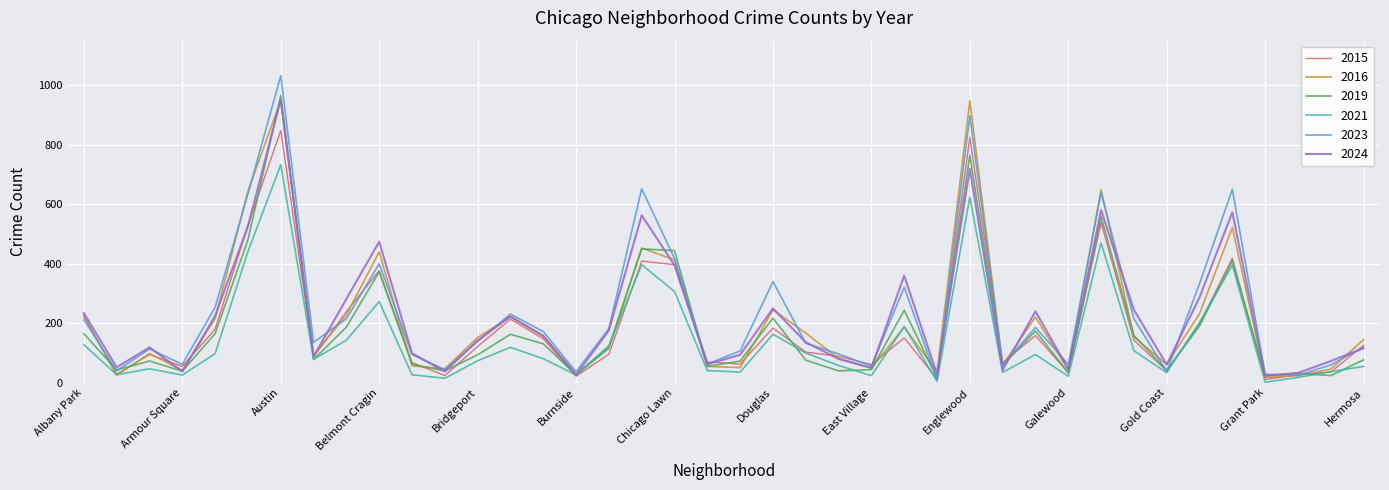

Which series has the largest range (max minus min)?

2023